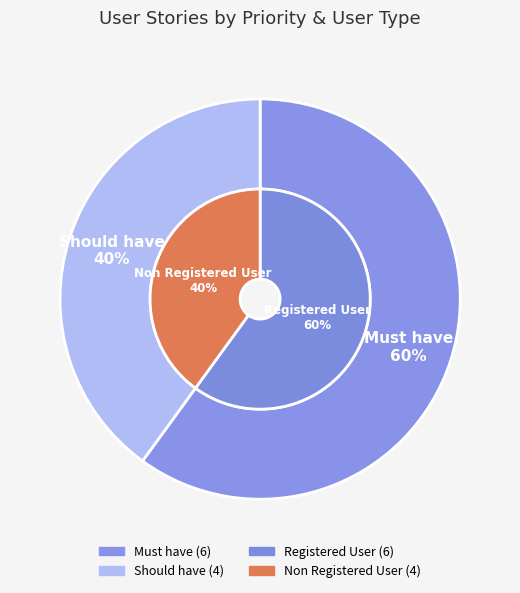

Does any single category account for the majority?

Yes